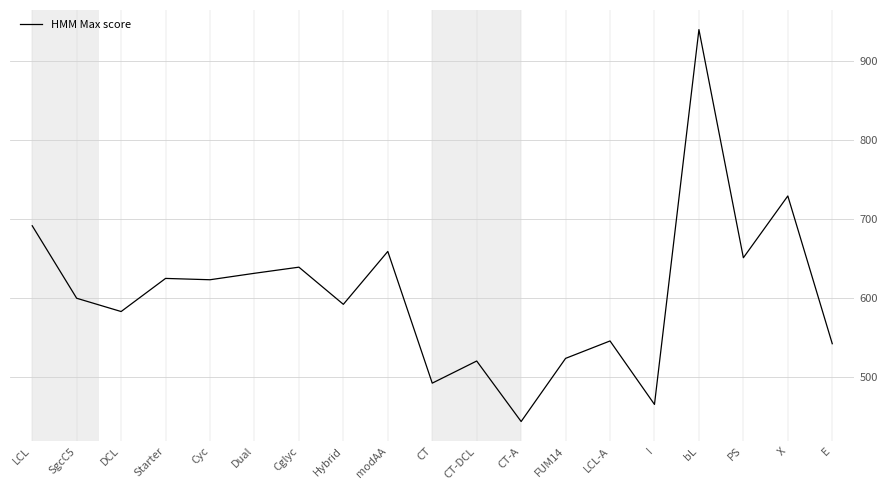

What is the maximum value shown in the chart?

940.0